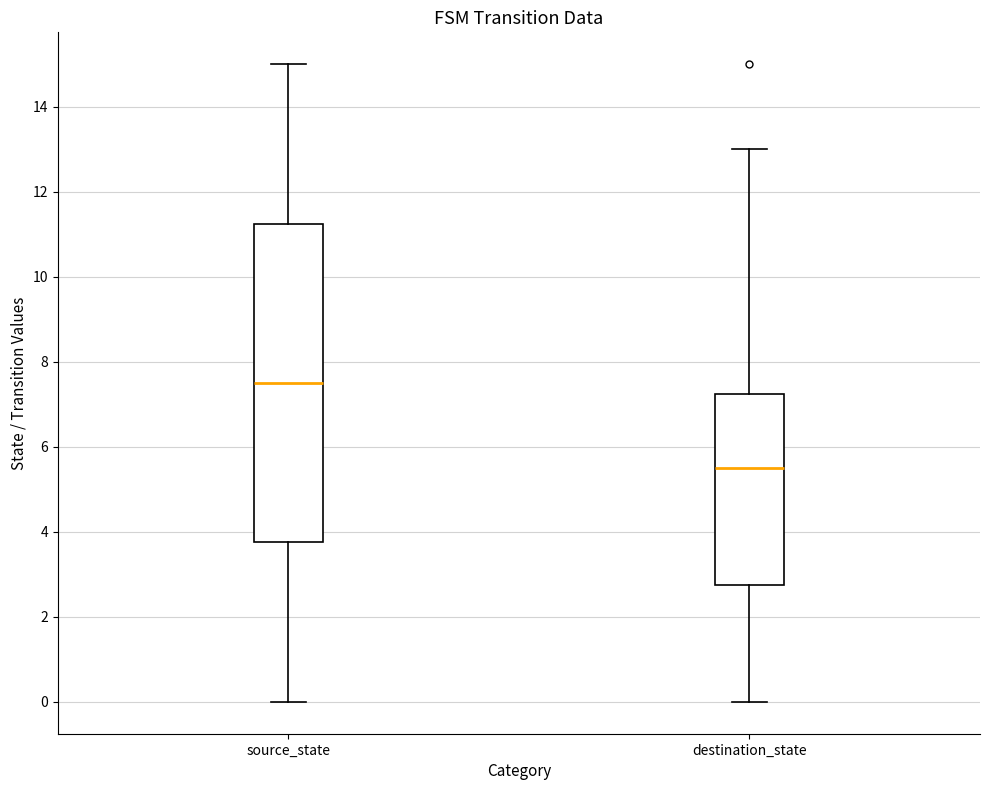

Reading left to right, transcribe this box plot: for each box, give where its median line is, the range the box spans, and where its two whiskers end, as read against the y-axis. The values are not printed on the chart, so give them approximately, as read against the axis.

source_state: median 7.6, box 3.8 to 11.2, whiskers 0.0 to 15.0
destination_state: median 5.6, box 2.8 to 7.2, whiskers 0.0 to 13.0